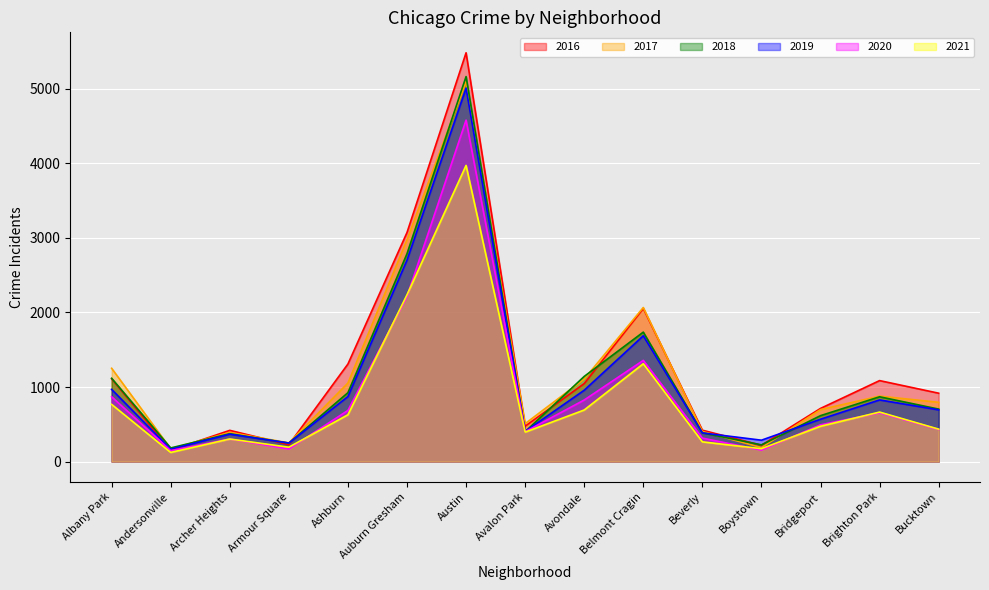

What is the smallest value displayed?

123